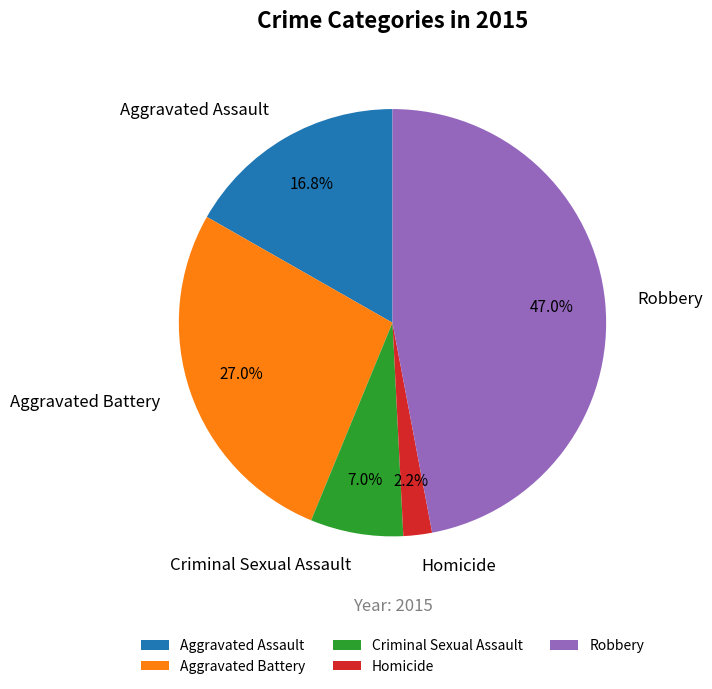

Which slice is the smallest?

Homicide